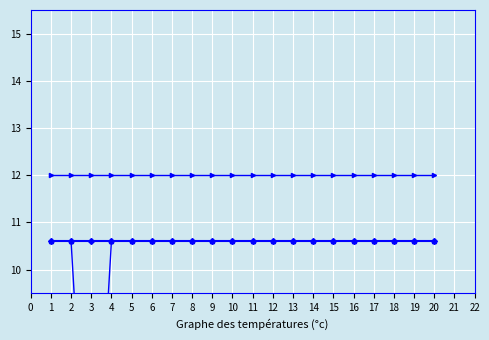

What position from the right is 14?

5